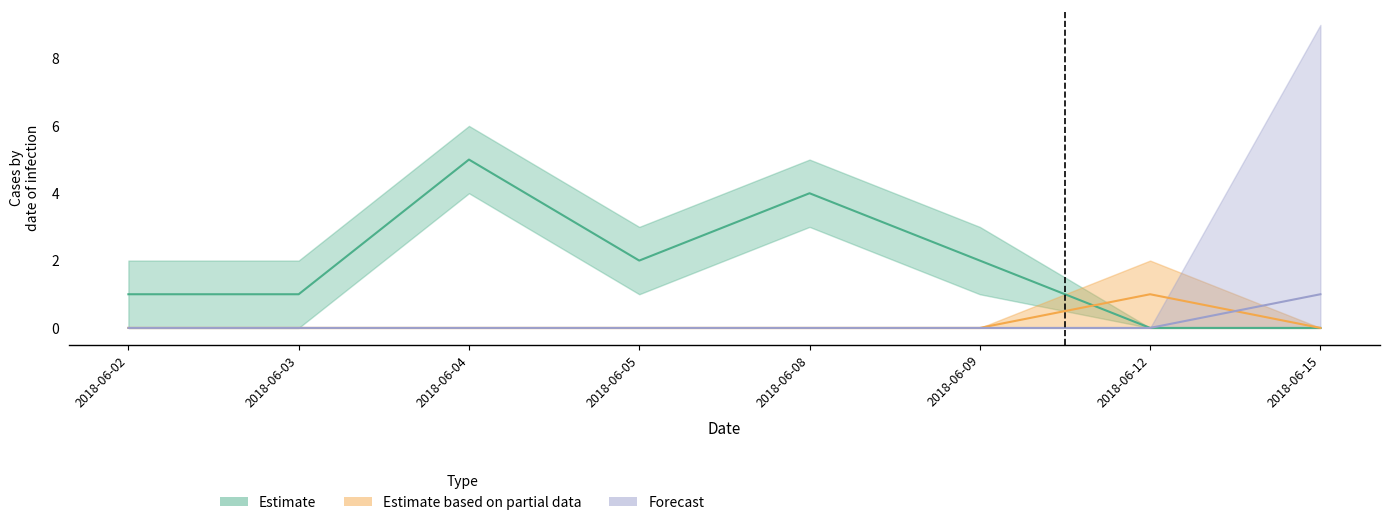

At how many categories does at least one series exceed 0?

8